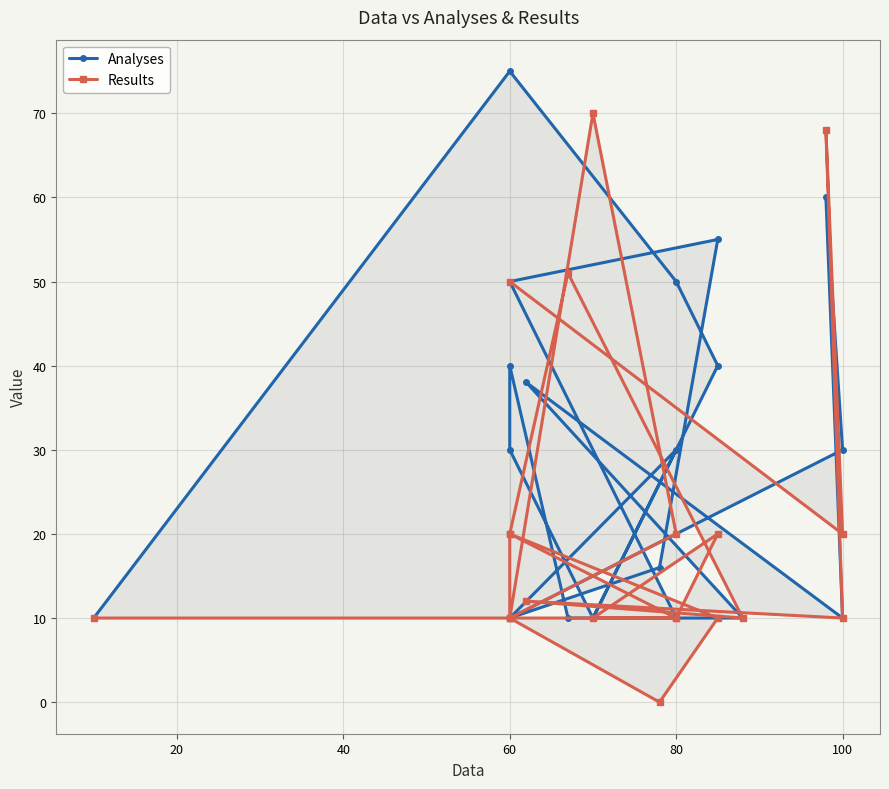

What is the difference between the maximum and minimum values in the Results series?

70